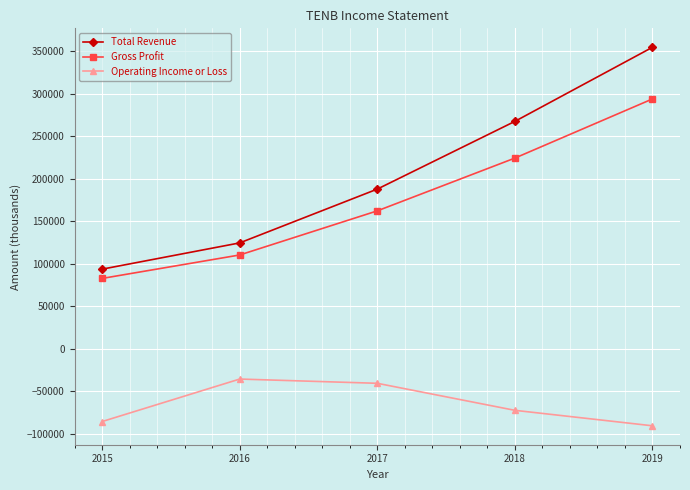

Is it true that Gross Profit equals 110200 at 2016?

True